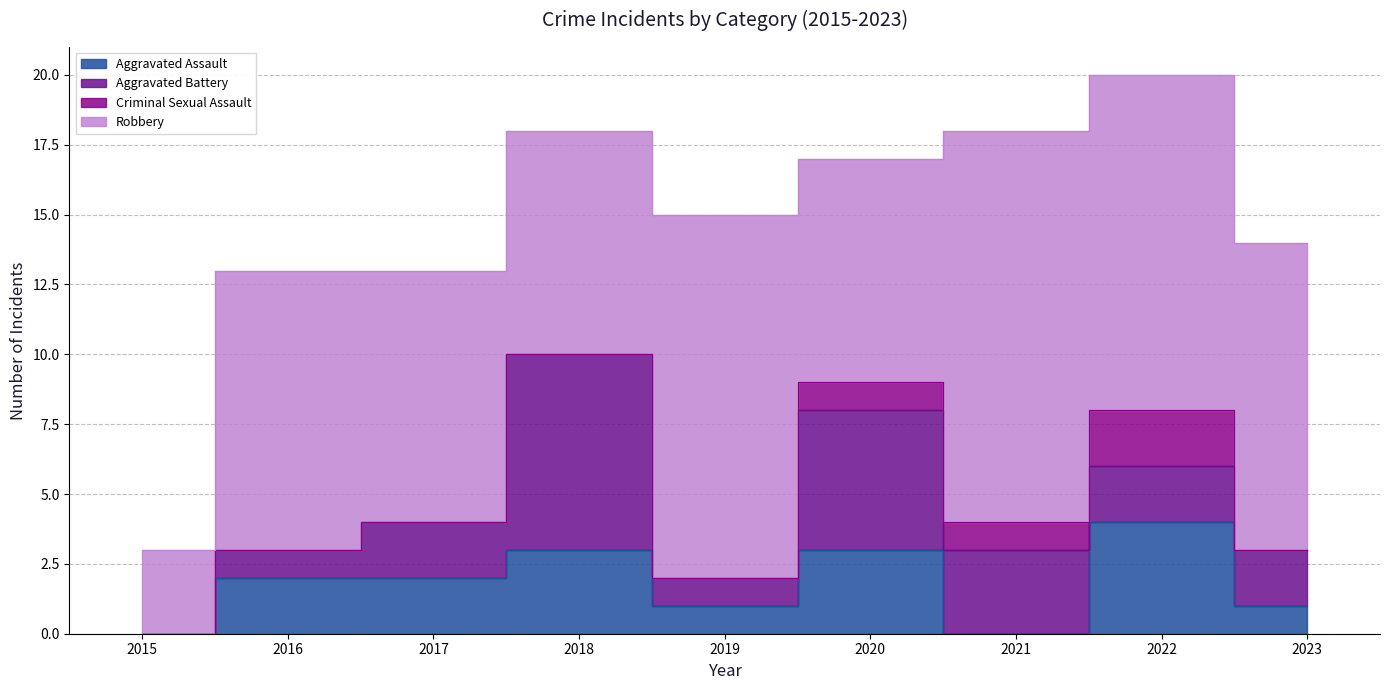

Rank the categories by Criminal Sexual Assault value from highest to lowest.

2022, 2020, 2021, 2015, 2016, 2017, 2018, 2019, 2023